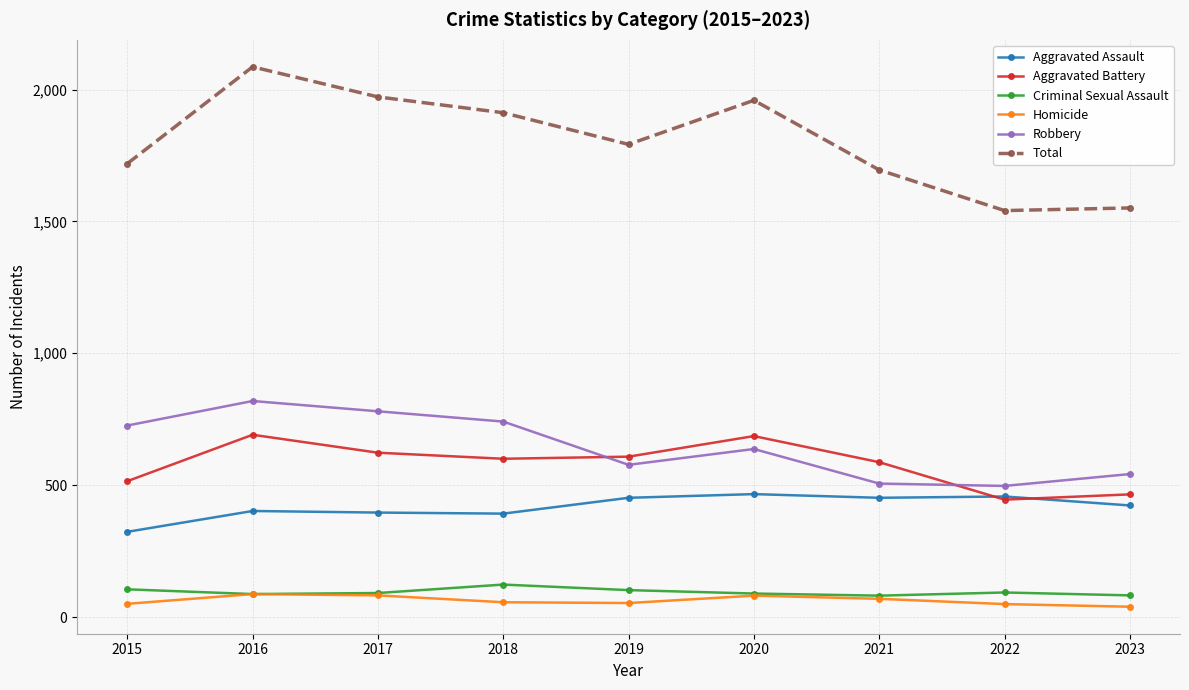

How many lines are shown in the chart?

6